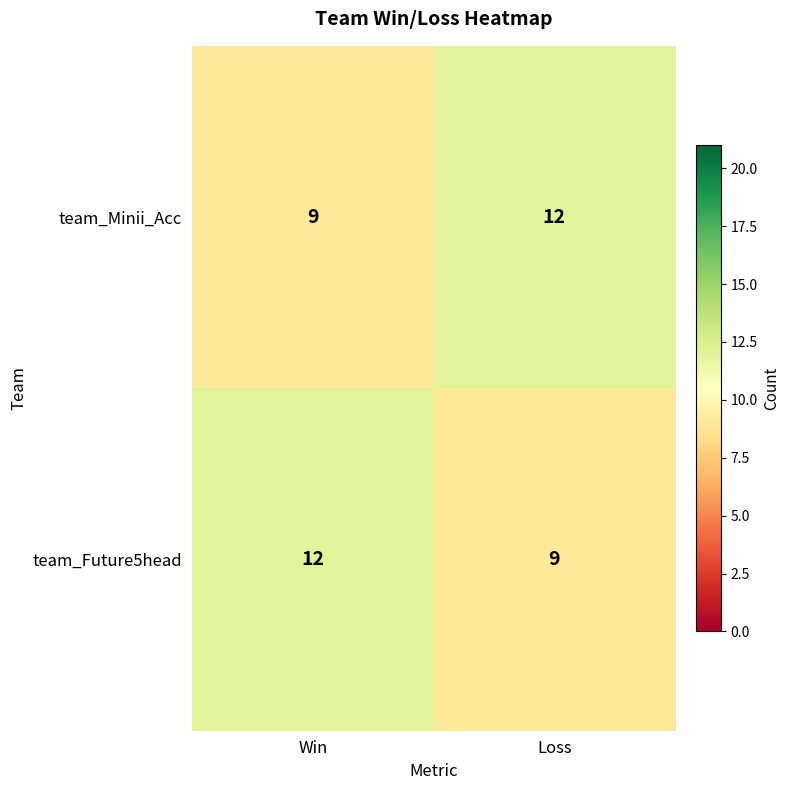

What is the highest value of the team_Future5head series?

12